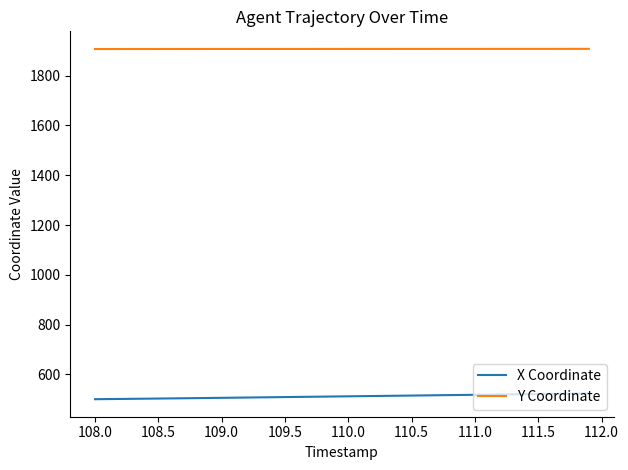

List the series in order of their peak value, lowest first.

X Coordinate, Y Coordinate